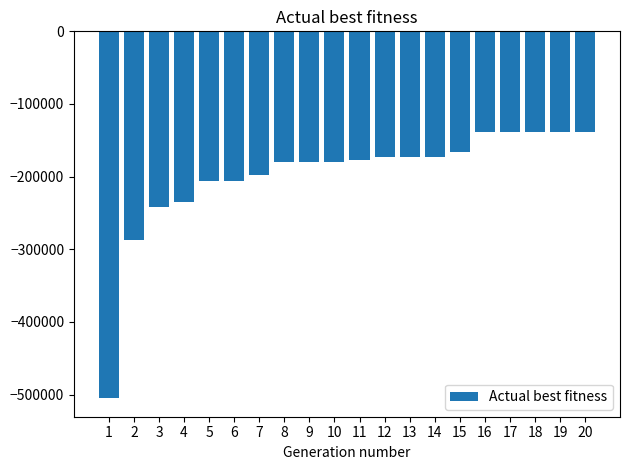

What is the smallest value displayed?

-505301